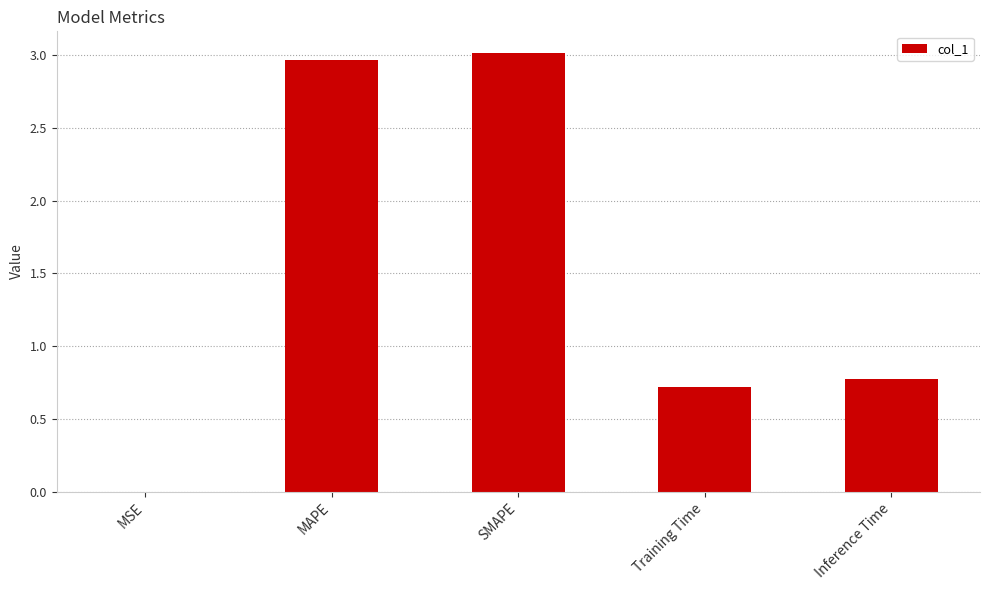

Which label corresponds to the largest value in the chart?

SMAPE